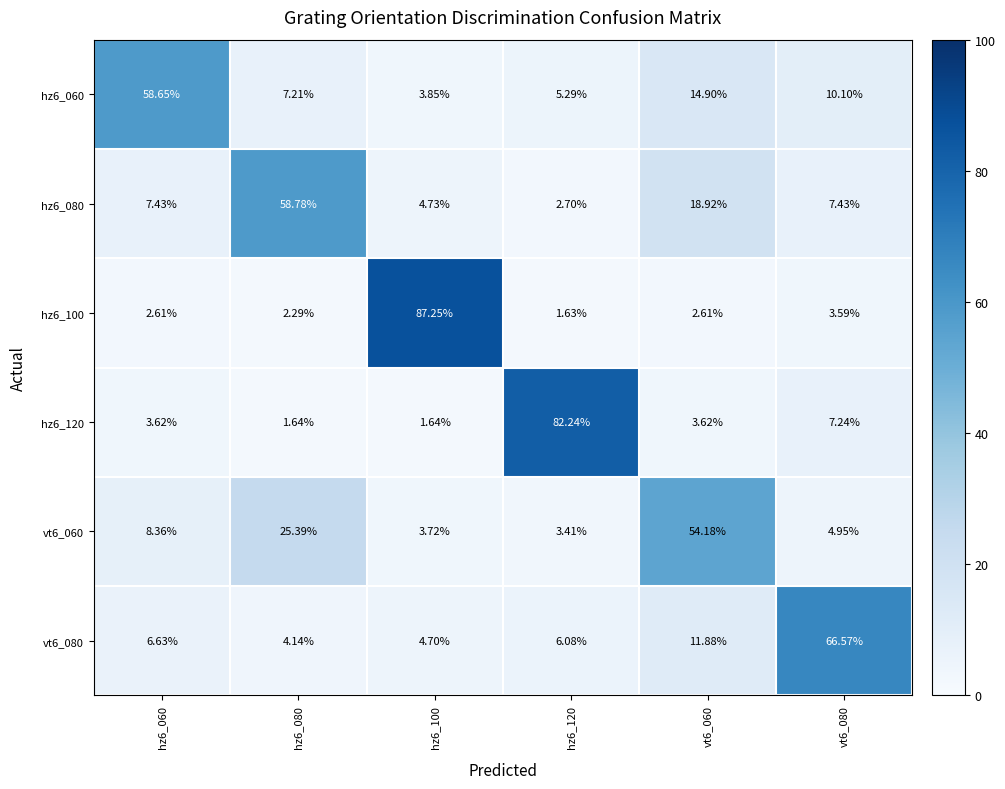

At hz6_060, list the series in order from largest to smallest.

hz6_060, vt6_060, hz6_080, vt6_080, hz6_120, hz6_100